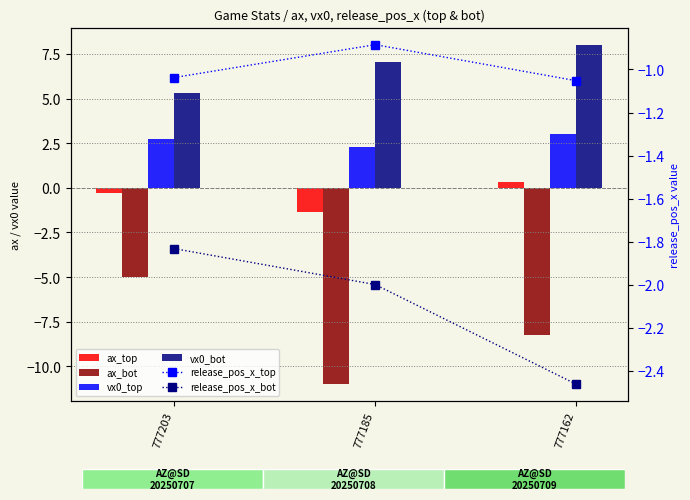

How many values in ax_top are below zero?

2